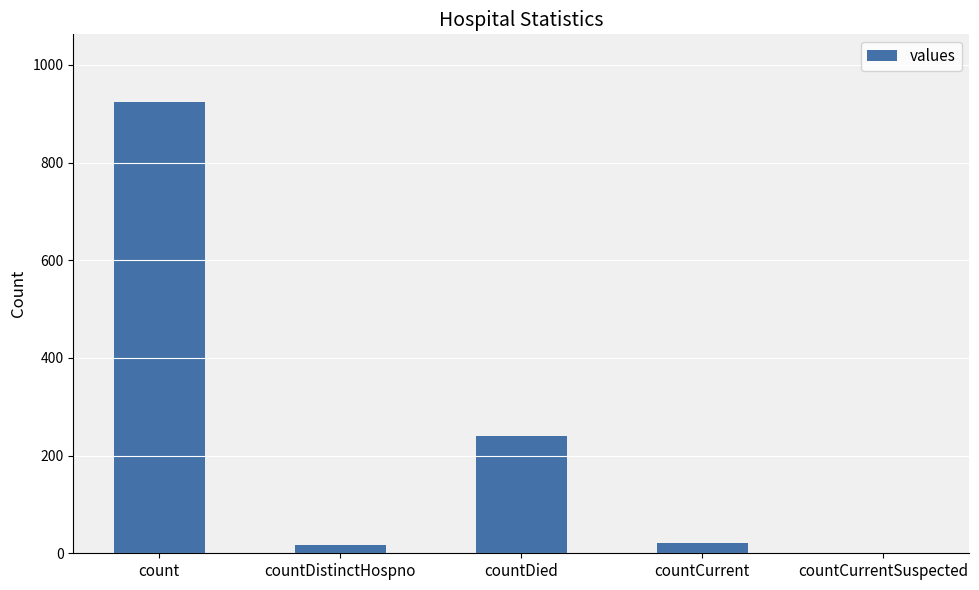

Are the bars horizontal?

No